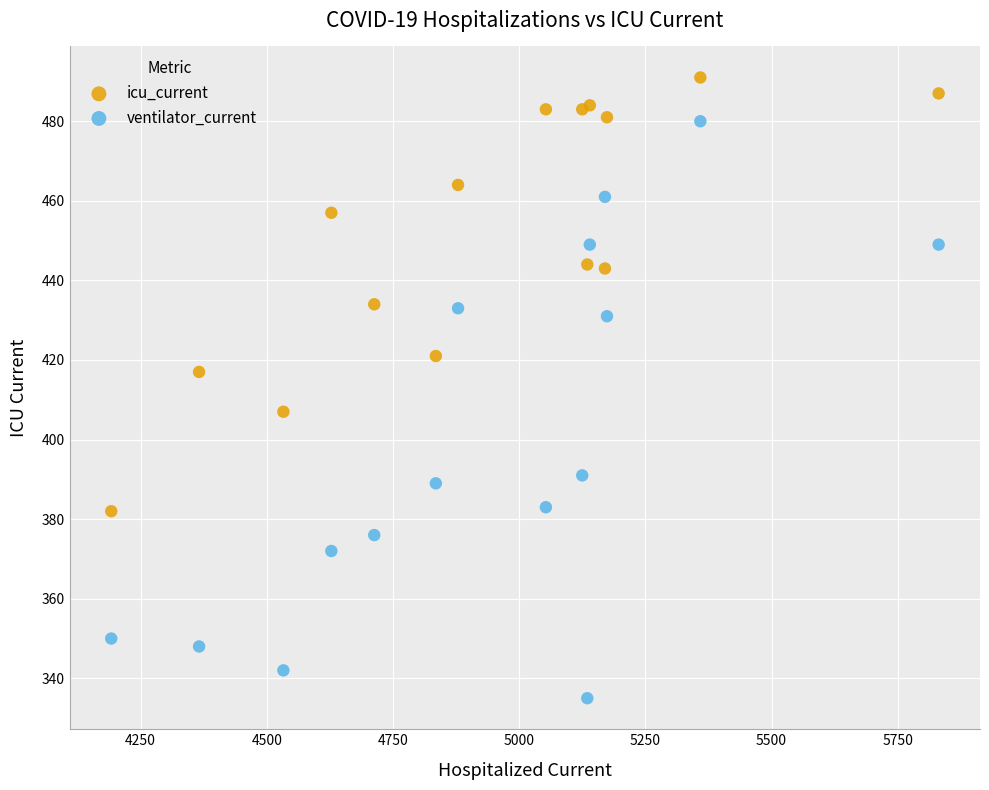

Which series has the largest Y range (max minus min)?

ventilator_current